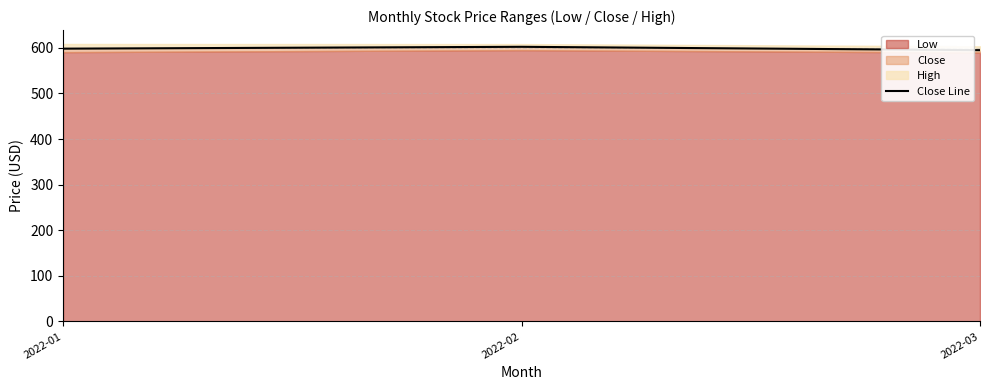

List the labels in order of value, smallest first.

2022-03, 2022-01, 2022-02